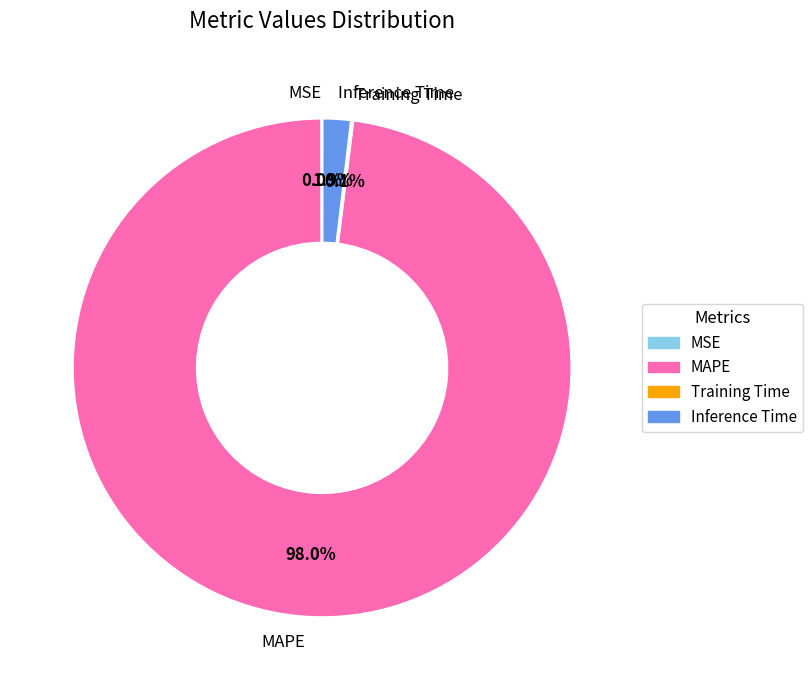

Which slice represents more than half of the pie?

MAPE